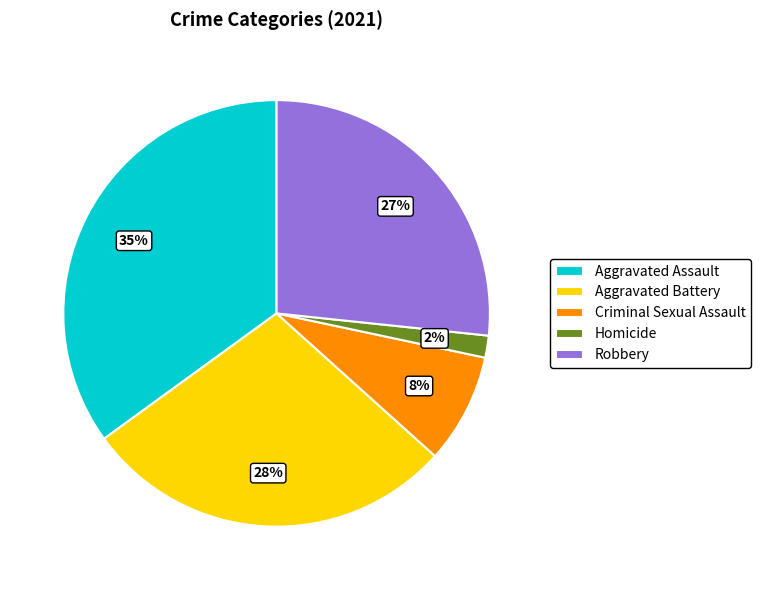

To the nearest percent, what percentage of the pie is Criminal Sexual Assault?

8%